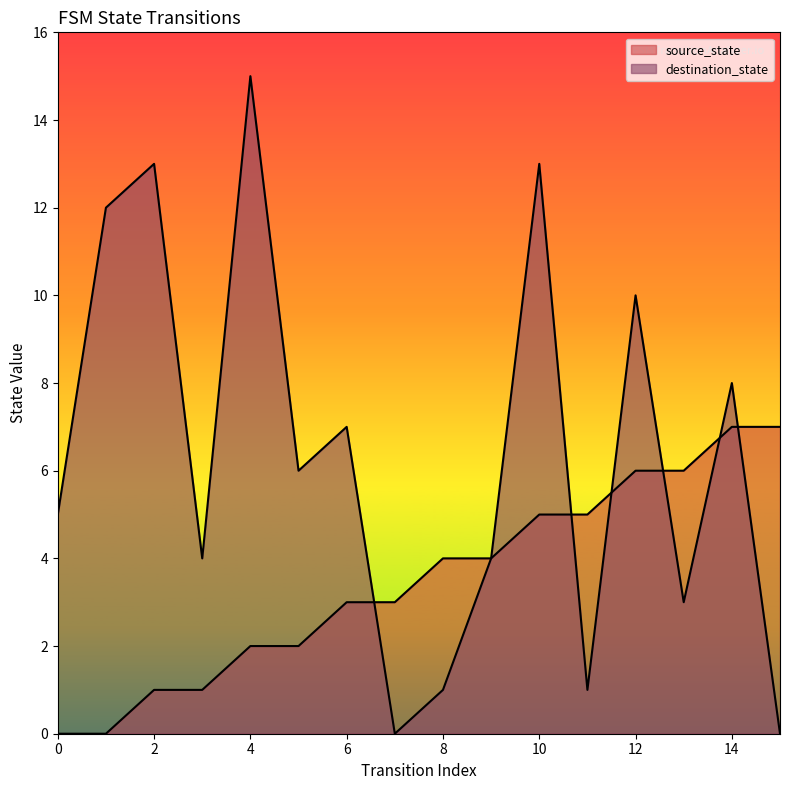

Which series has the largest range (max minus min)?

destination_state